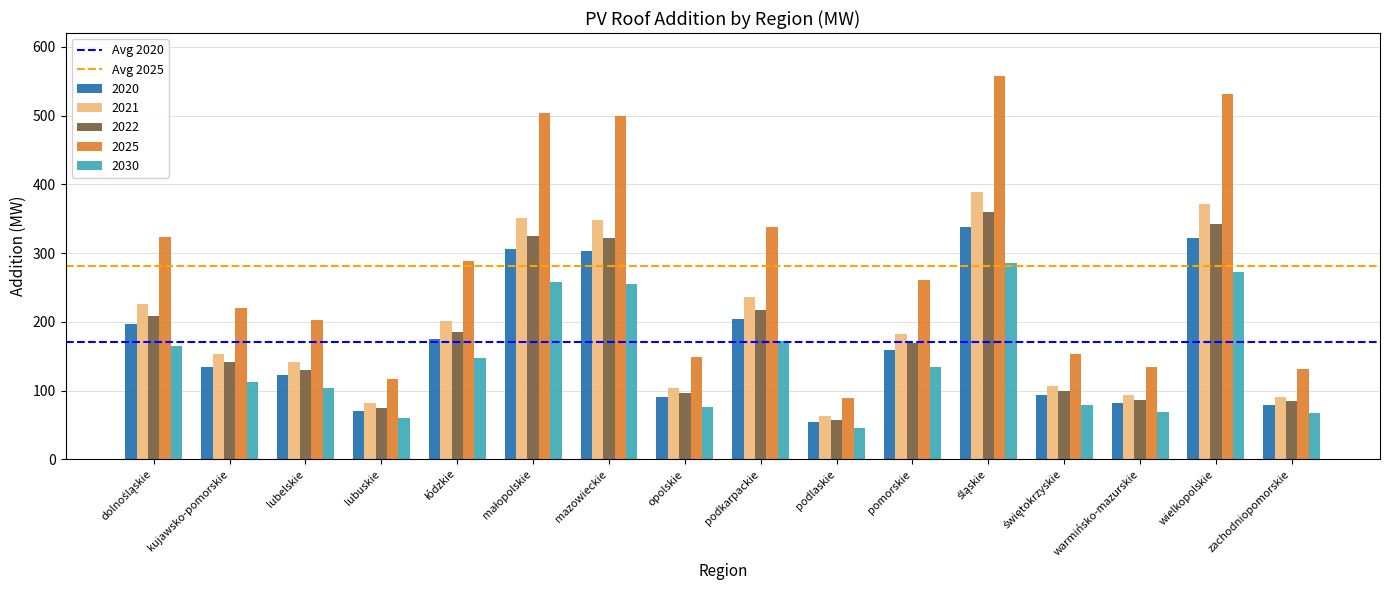

What is the difference between the maximum and minimum values in the 2021 series?

326.7